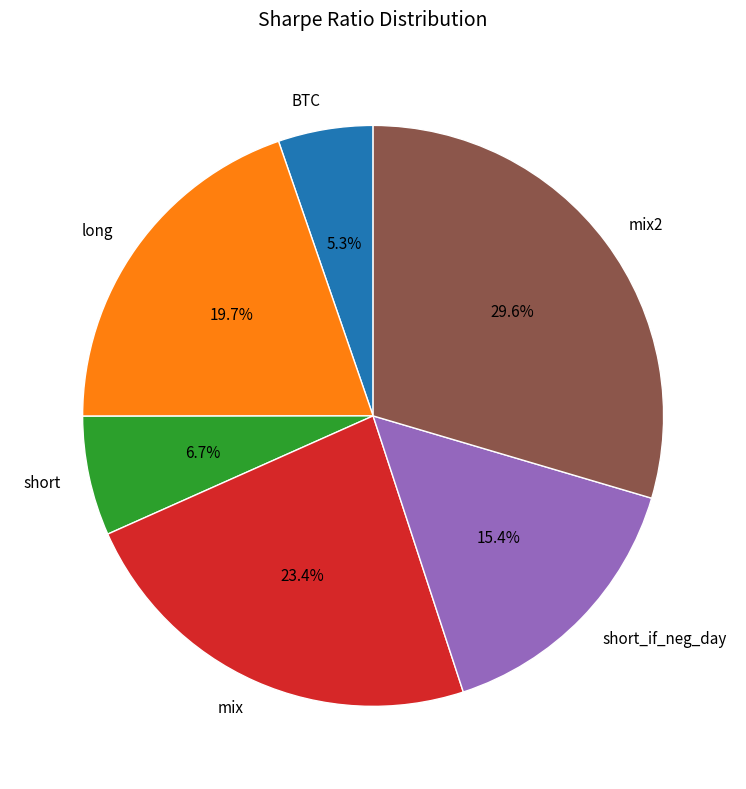

Does any single category account for the majority?

No